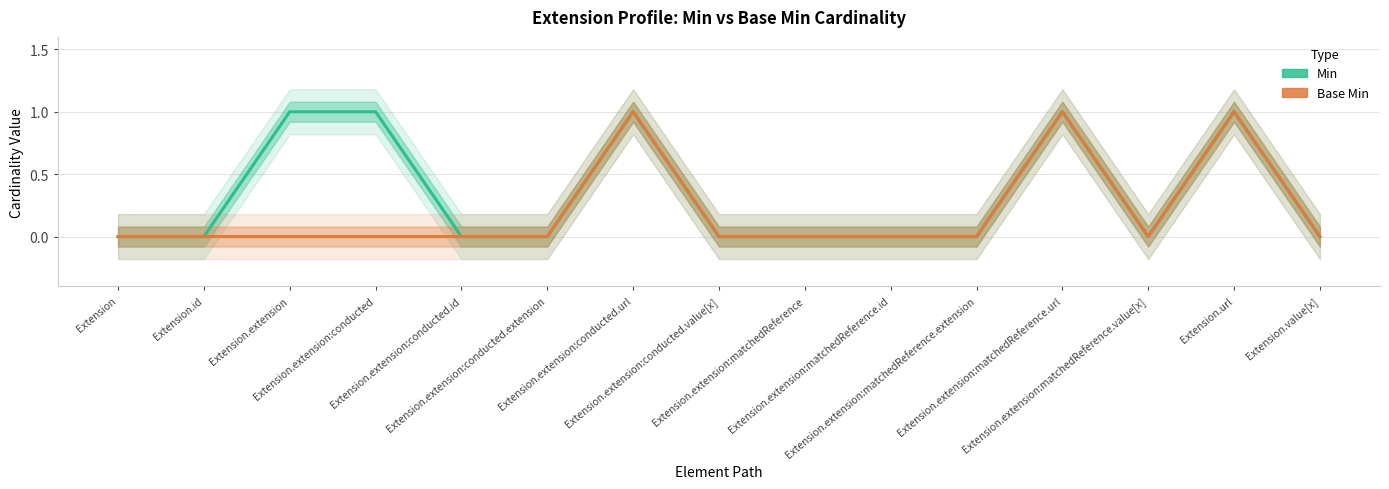

How many positive values does the Min series have?

5